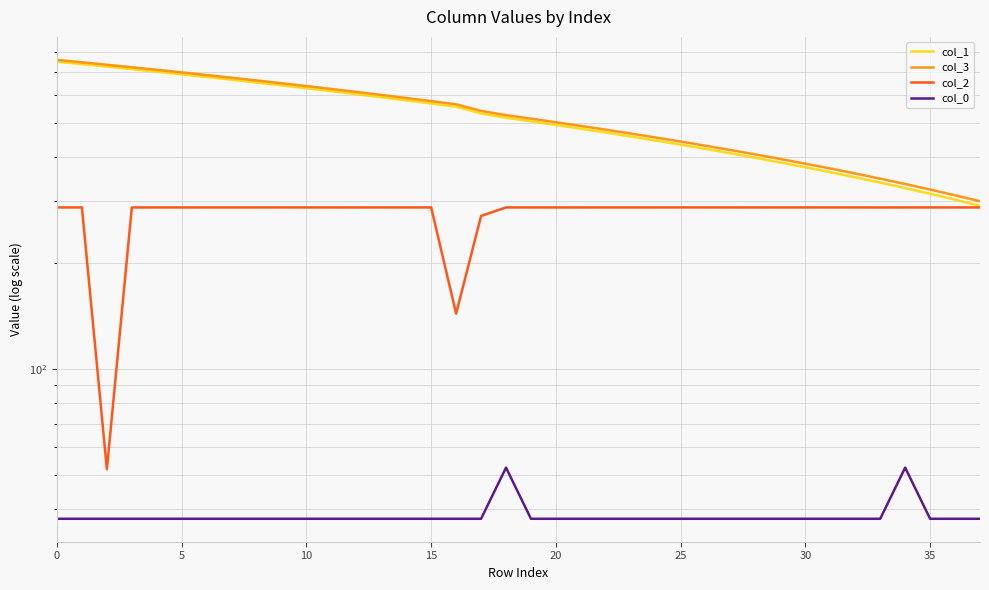

True or false: col_1 and col_0 intersect in this chart.

False